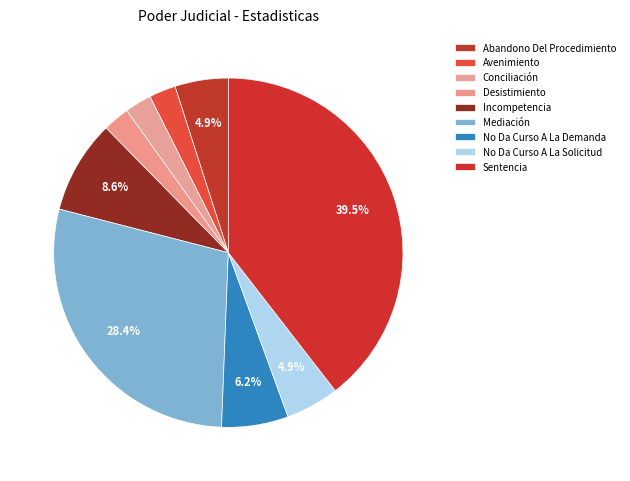

To the nearest percent, what is the average slice percentage?

11%